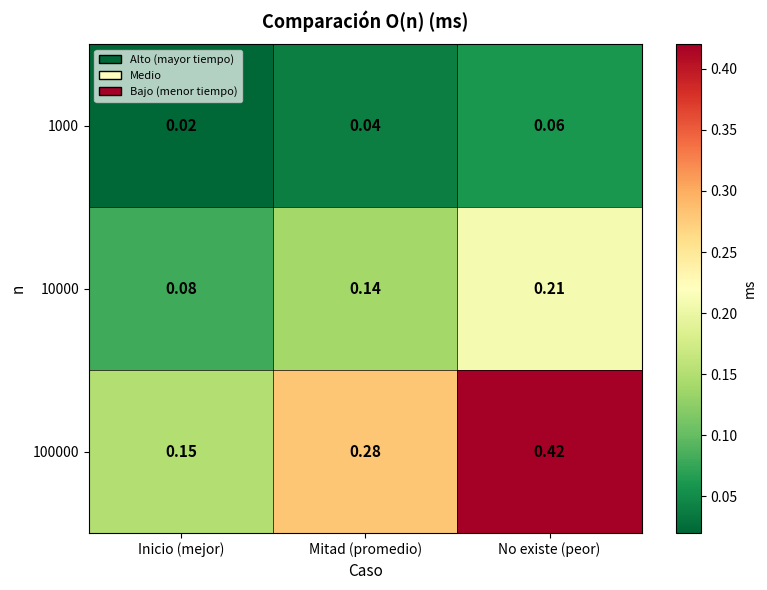

At which label is 10000 closest to 0?

Inicio (mejor)